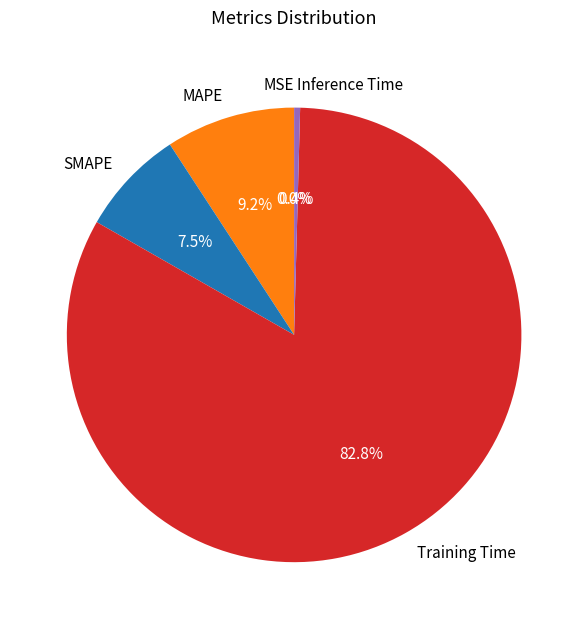

Count the number of slices in the pie.

5